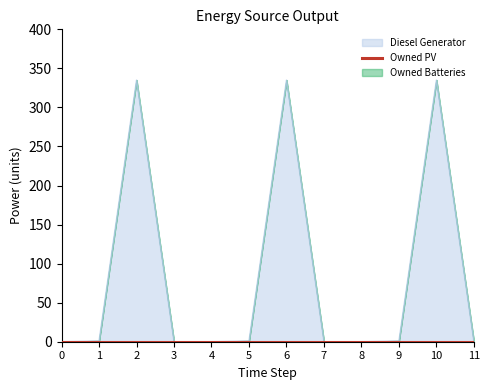

What is the difference between the highest and lowest values at 10?

335